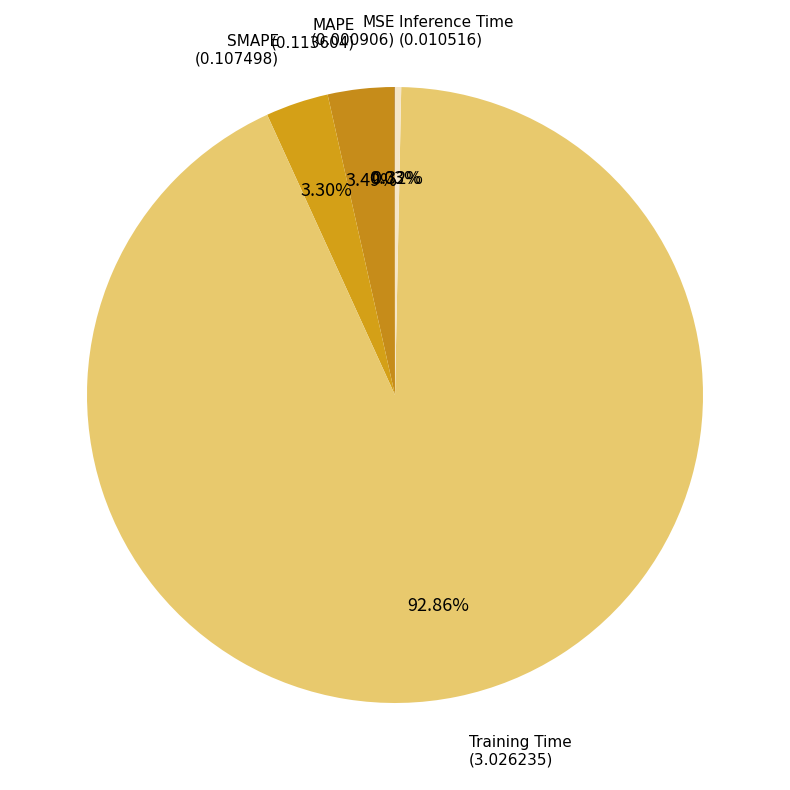

Which category accounts for the majority?

Training Time